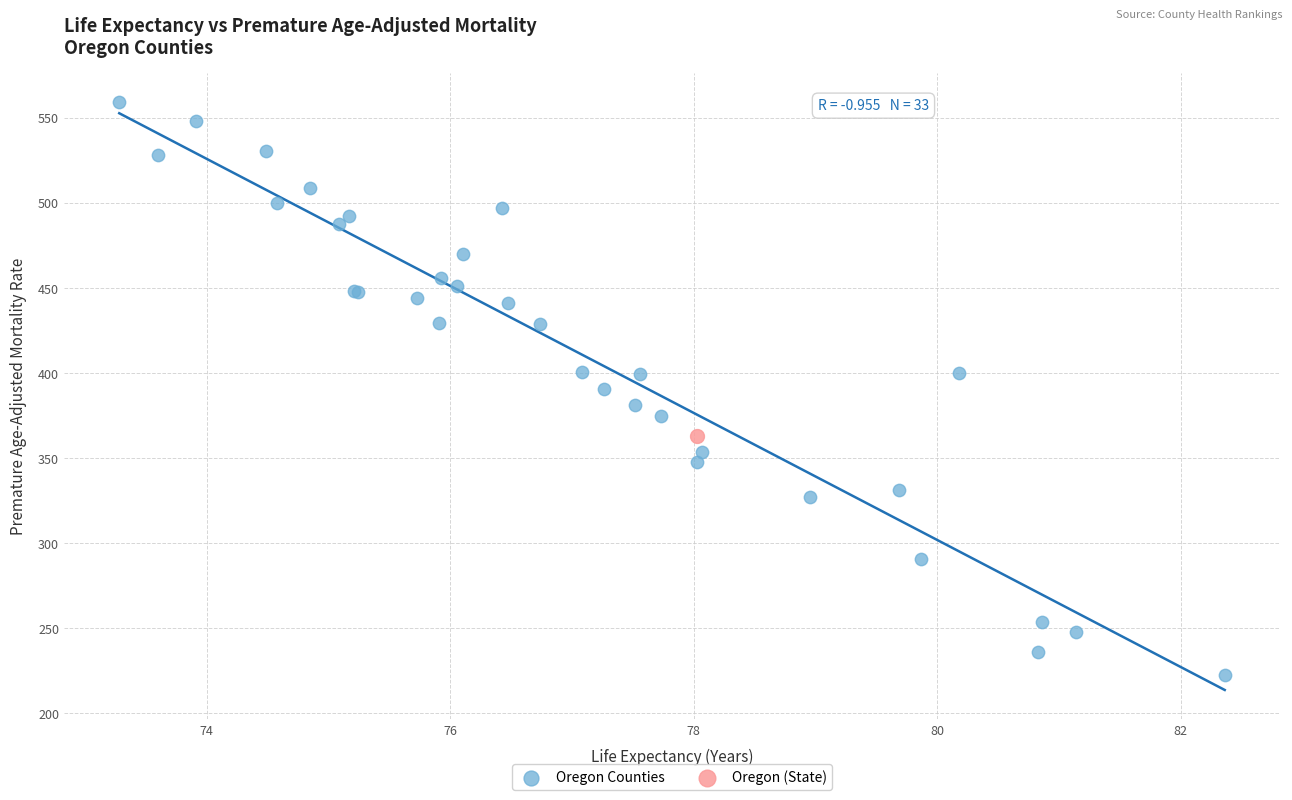

What are all the series names shown in the legend?

Oregon Counties, Oregon (State)